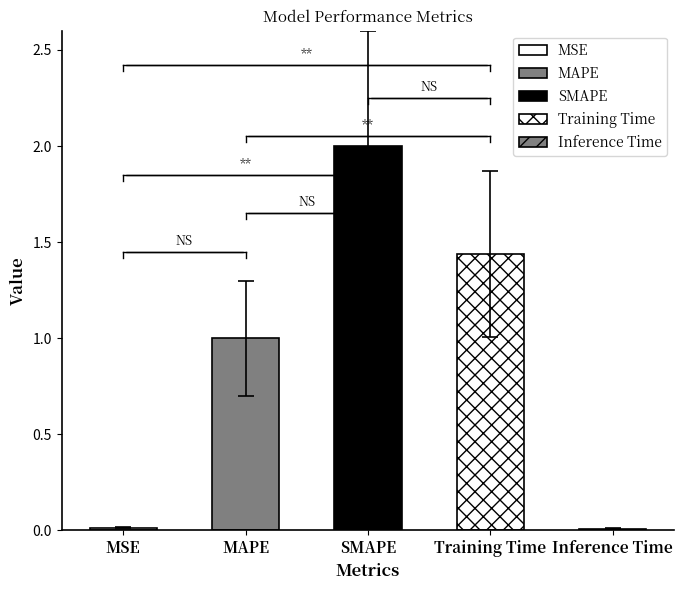

How many data points does each series have?

5